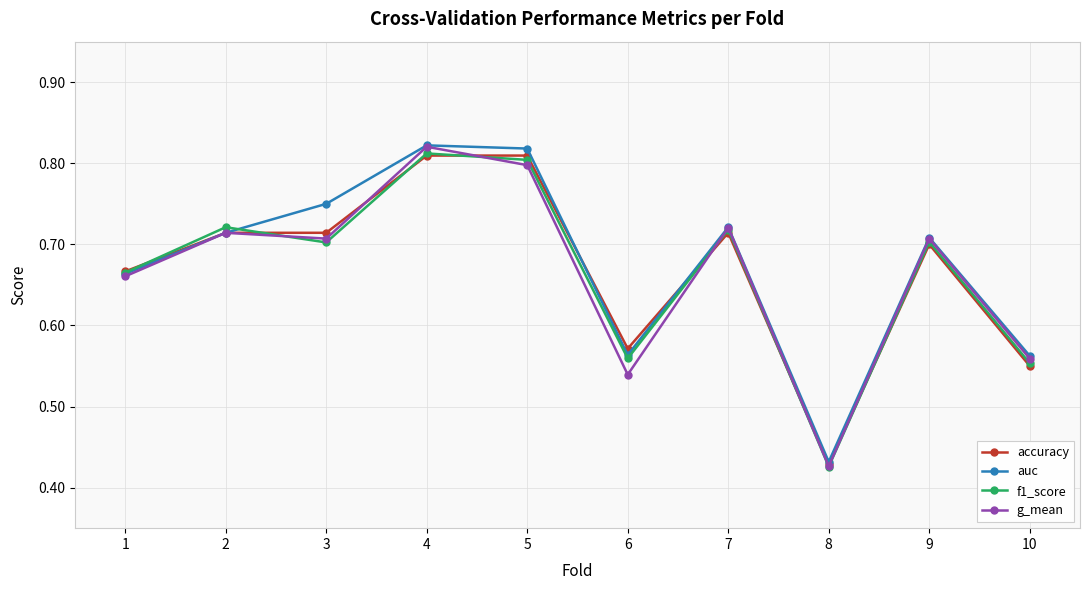

Which series has the largest range (max minus min)?

g_mean